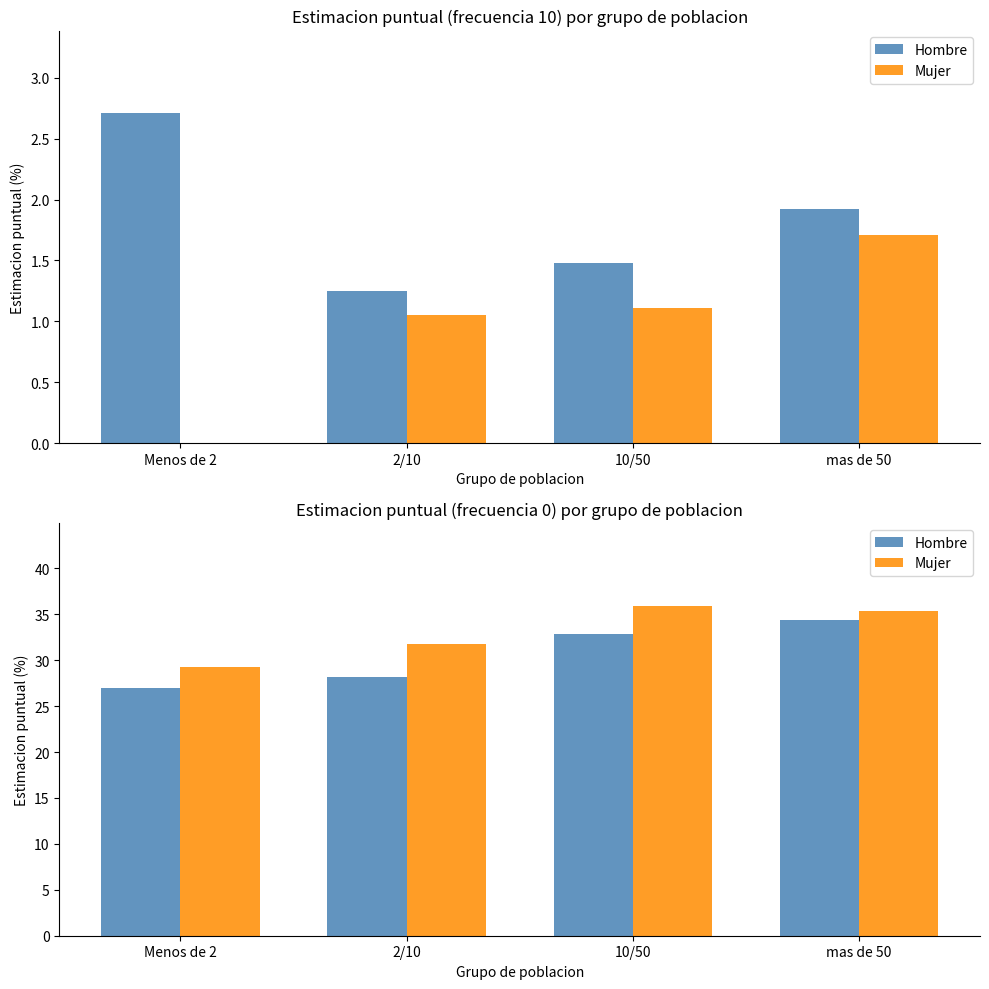

What is the difference between the highest and lowest values at mas de 50?

0.9